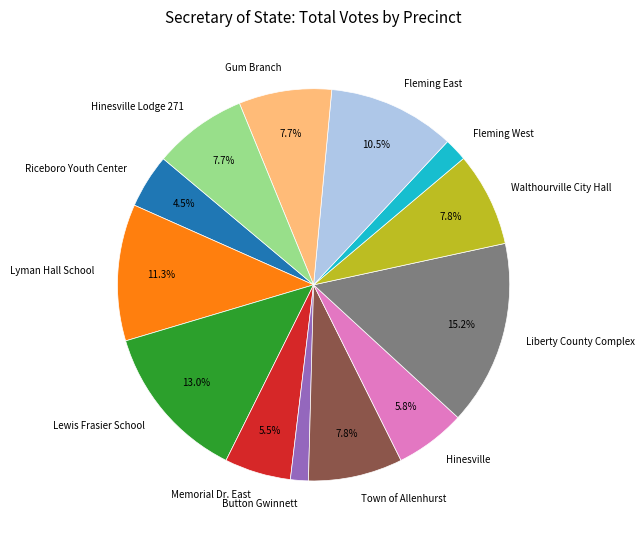

Does Hinesville represent more than half of the total?

No